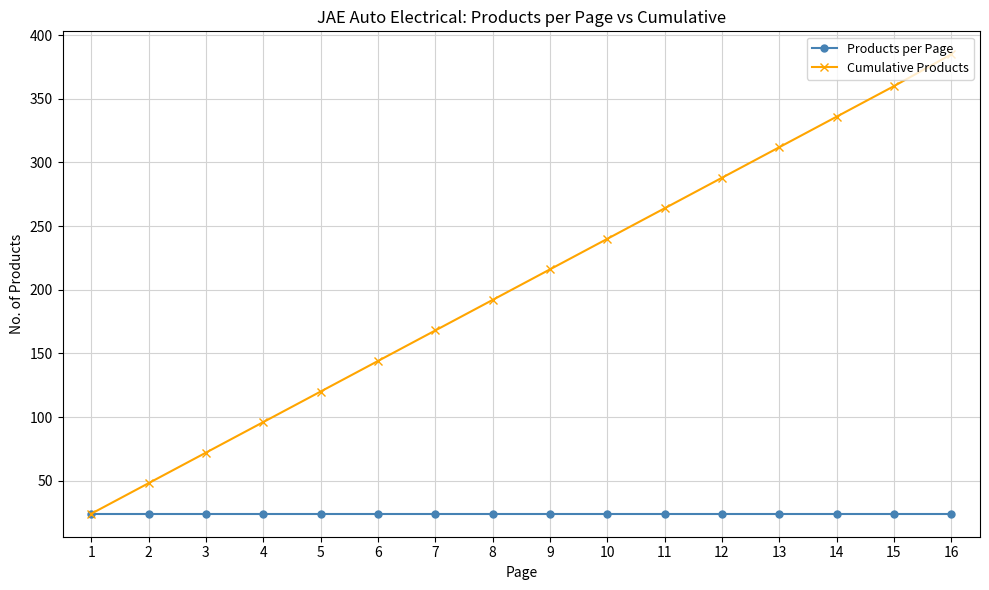

Reading right to left, extract all data points from this chart.

Products per Page: 24	24	24	24	24	24	24	24	24	24	24	24	24	24	24	24
Cumulative Products: 385	360	336	312	288	264	240	216	192	168	144	120	96	72	48	24